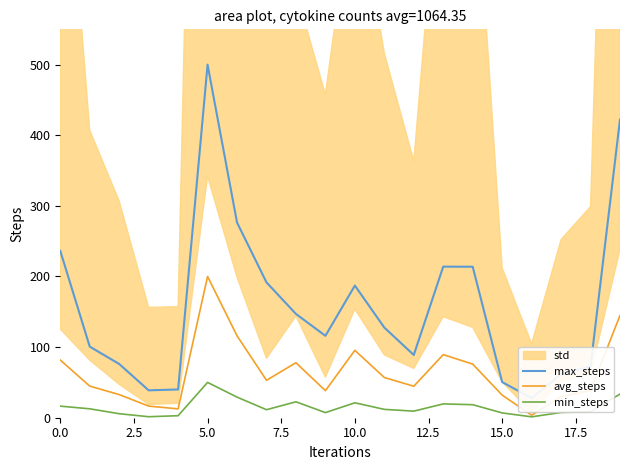

The value of min_steps at 10.0 is 21.1. True or false?

True